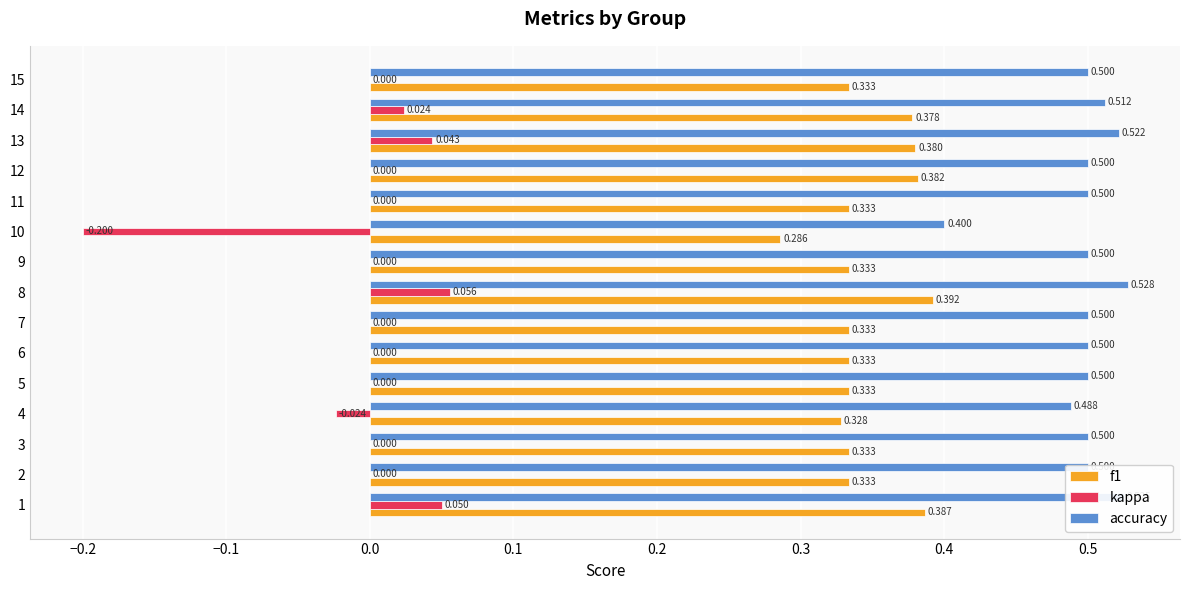

Is the value of f1 at 15 greater than the value of accuracy at 11?

No